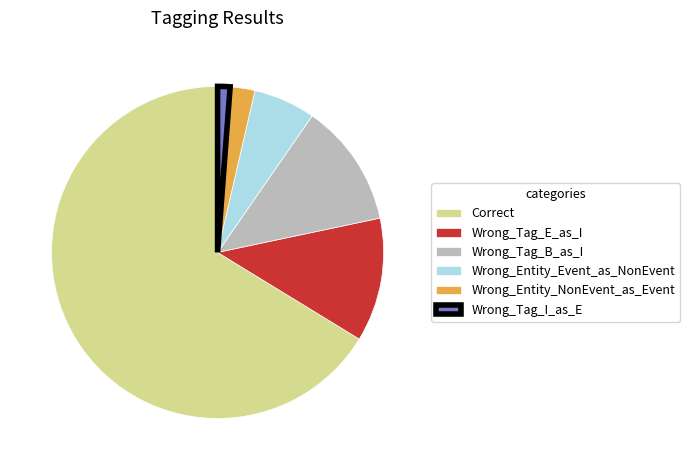

What is the majority slice?

Correct